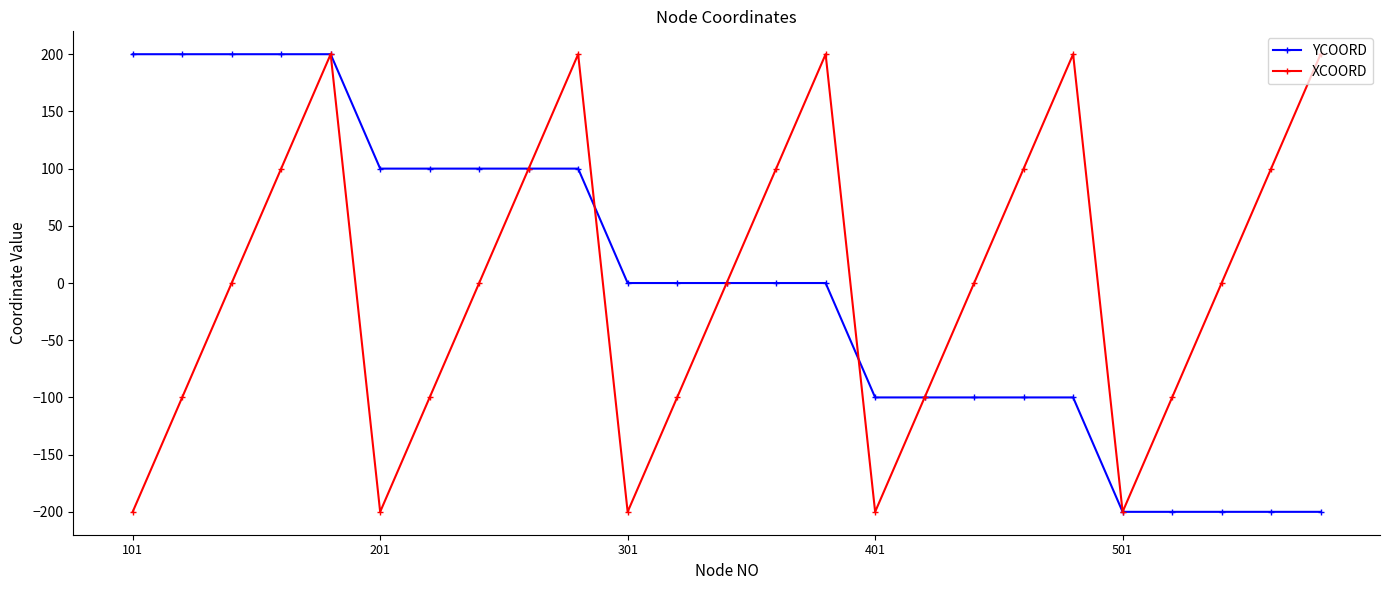

What is the value of the YCOORD point at the 22nd from the left?

-200